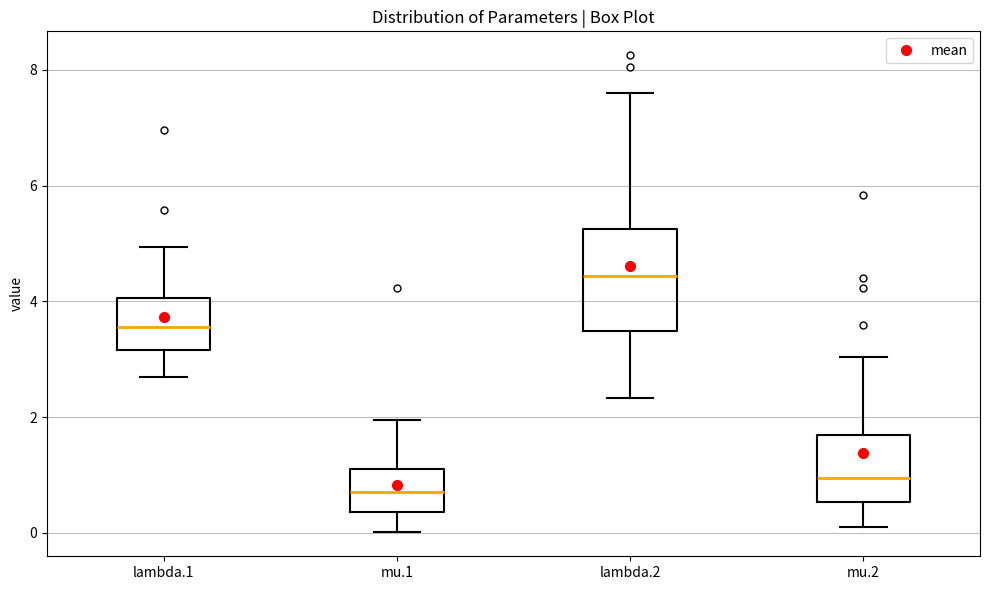

Comparing the boxes themselves (not the whiskers), which one is the tallest?

lambda.2